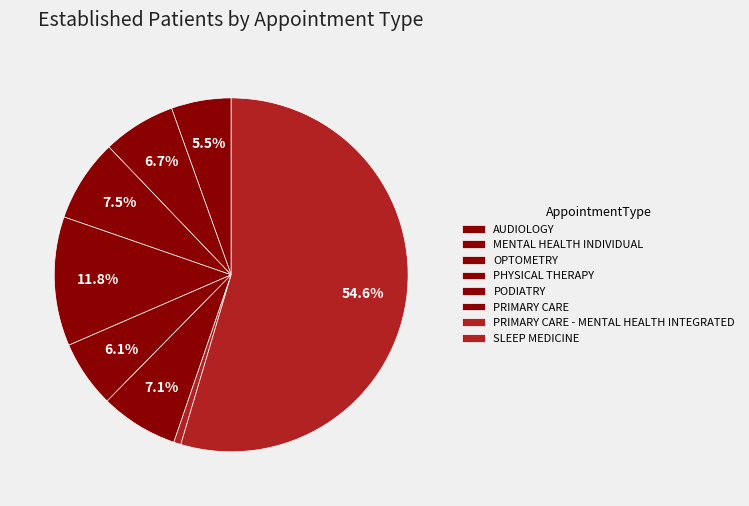

Count the number of slices in the pie.

8